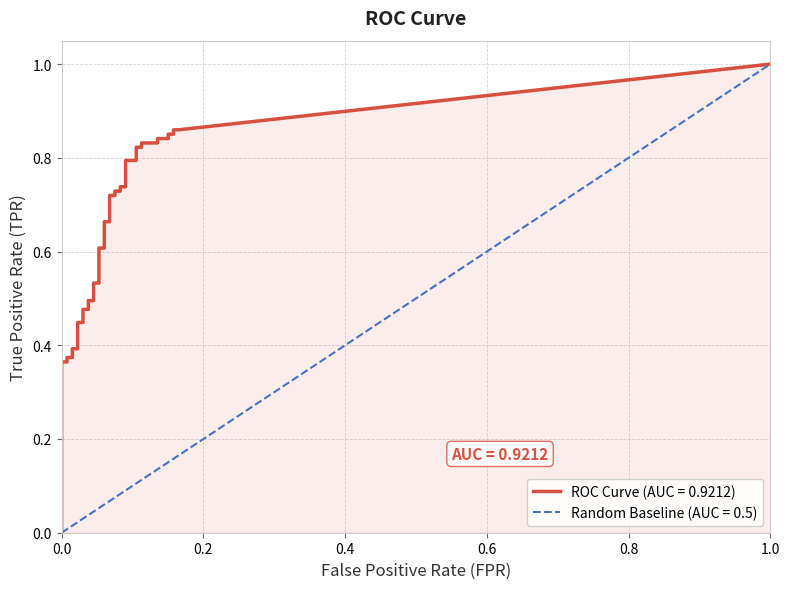

Count the number of data series in this chart.

2